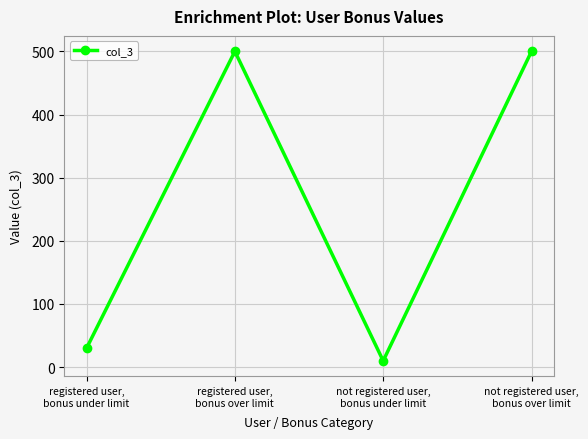

Reading left to right, list all the values displayed in this chart.

registered user,
bonus under limit=30	registered user,
bonus over limit=500	not registered user,
bonus under limit=10	not registered user,
bonus over limit=500